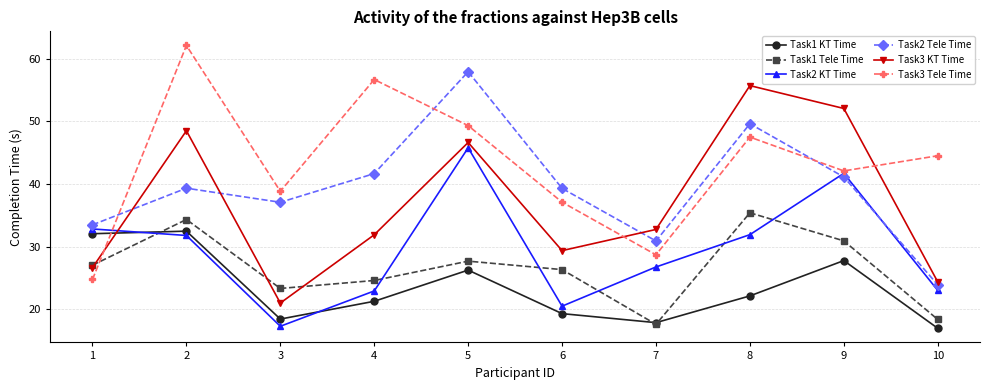

The value of Task3 Tele Time at 8 is 66.2. True or false?

False